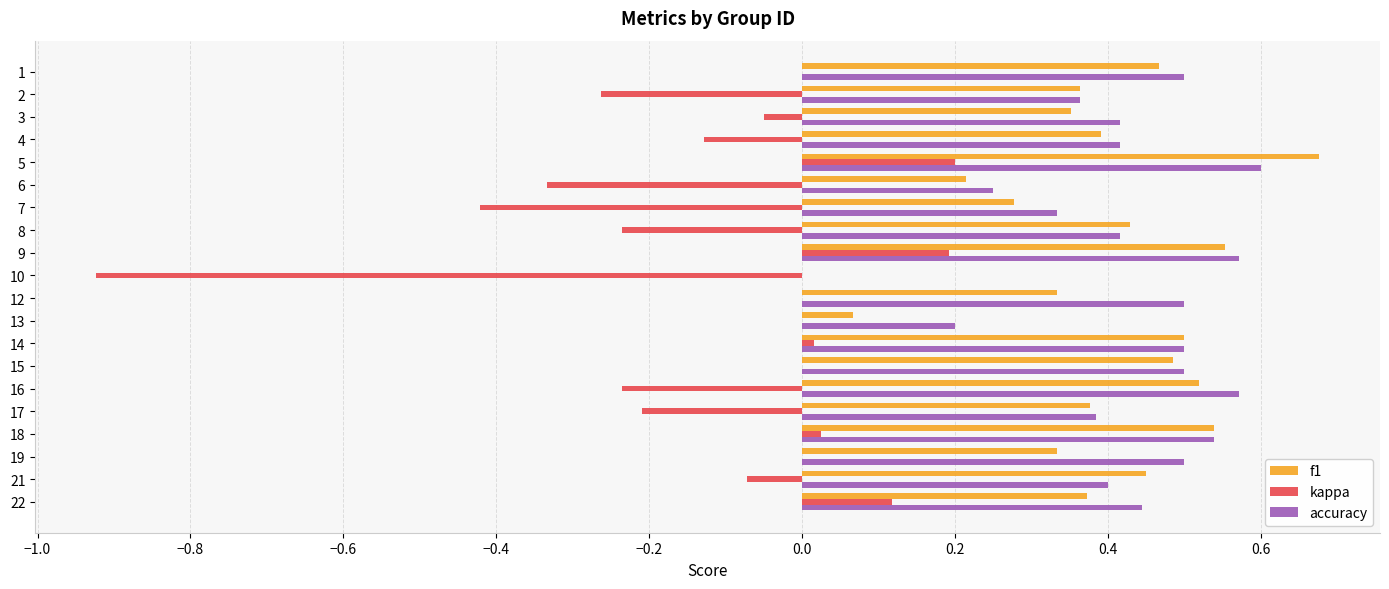

The kappa series shows -0.2 at 8. True or false?

True